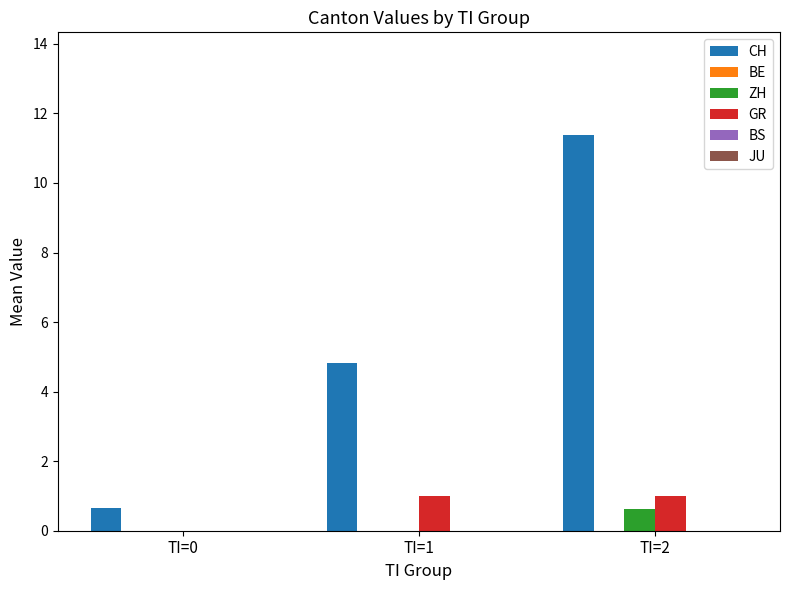

At which category does the chart reach its peak across all series?

TI=2